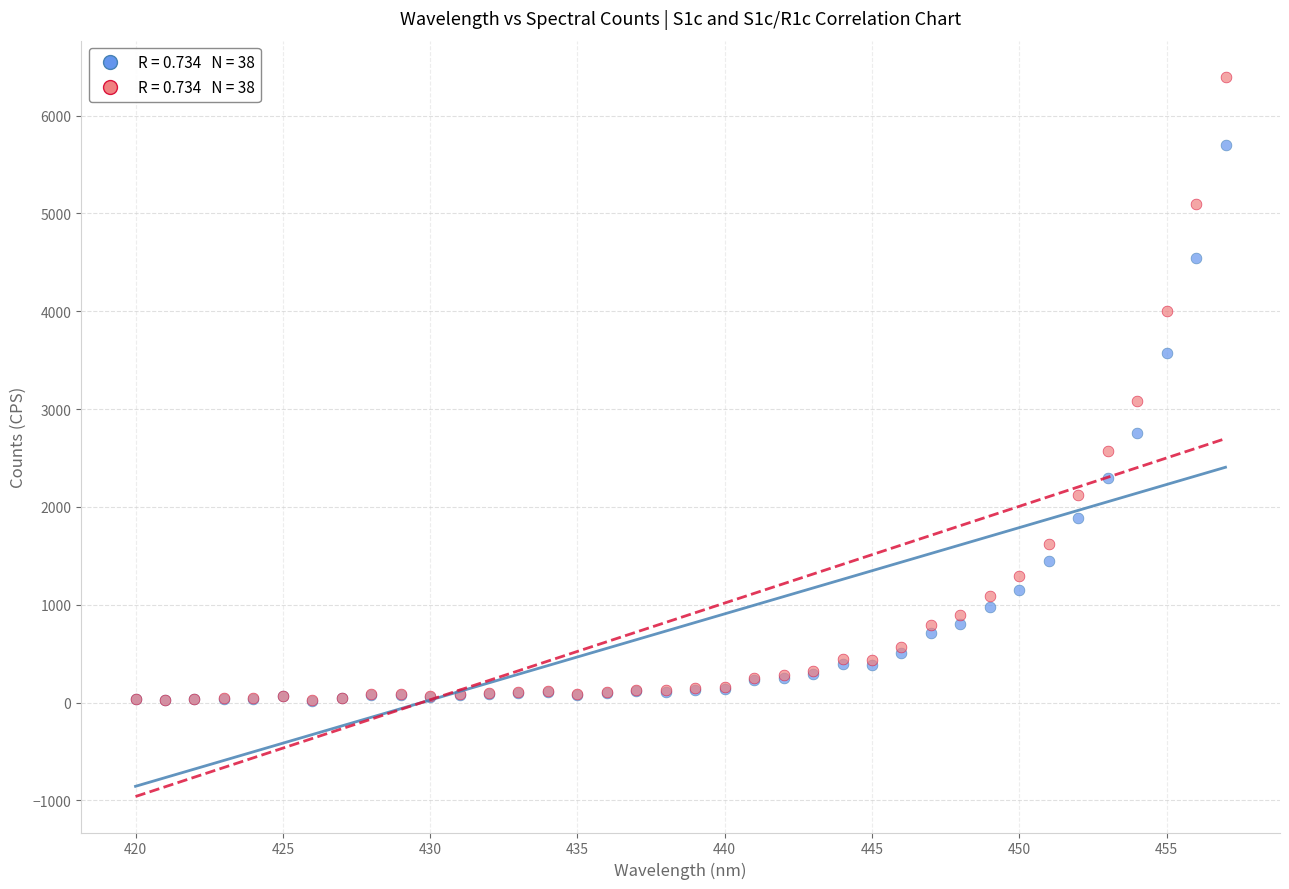

Across all series, what Y value is closest to 3208?

3086.1